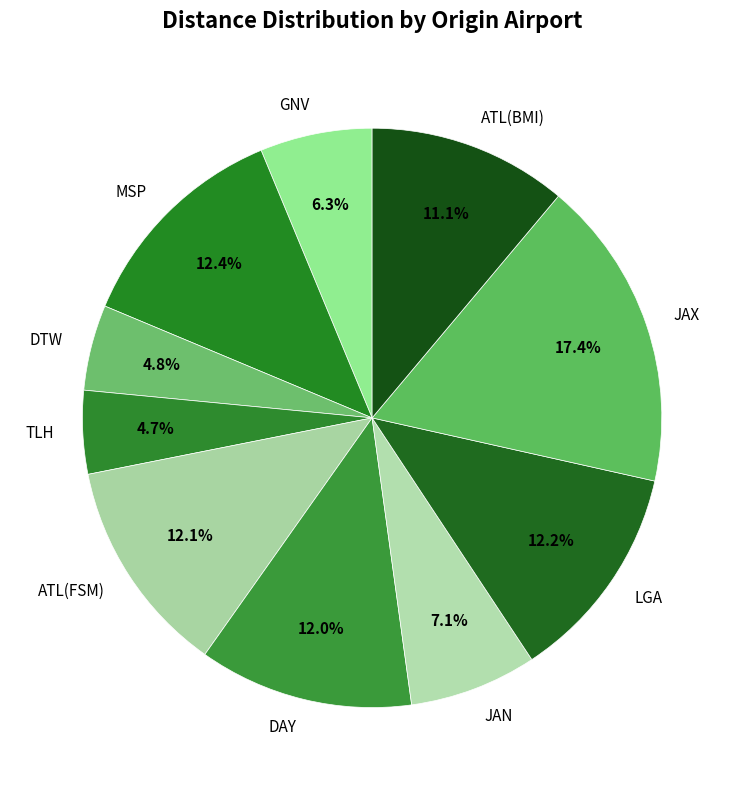

To the nearest percent, what is the combined percentage of ATL(FSM) and JAN?

19%